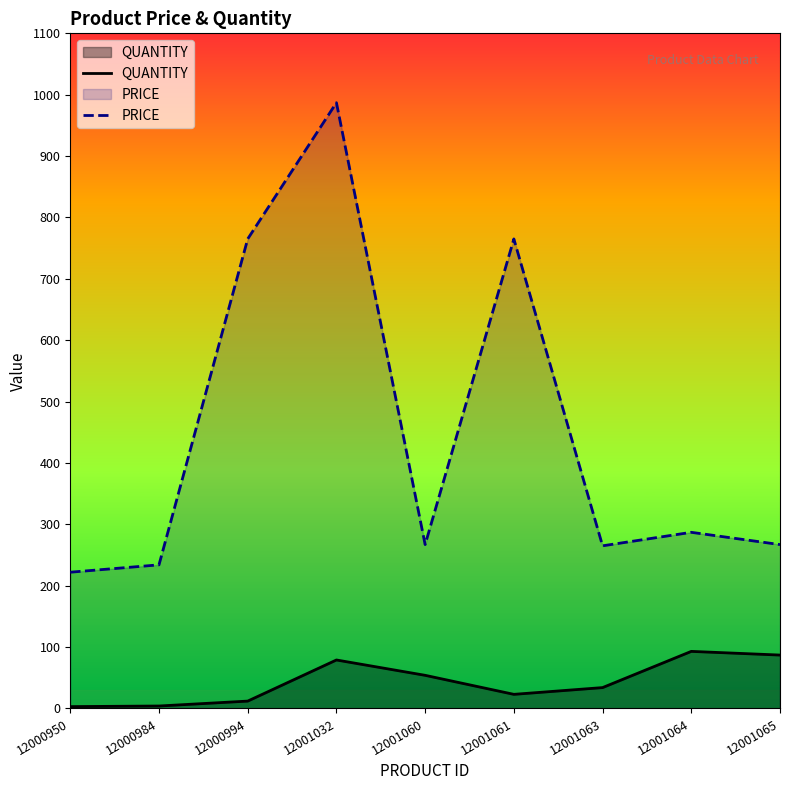

Rank the categories by PRICE value from lowest to highest.

12000950, 12000984, 12001063, 12001060, 12001065, 12001064, 12000994, 12001061, 12001032